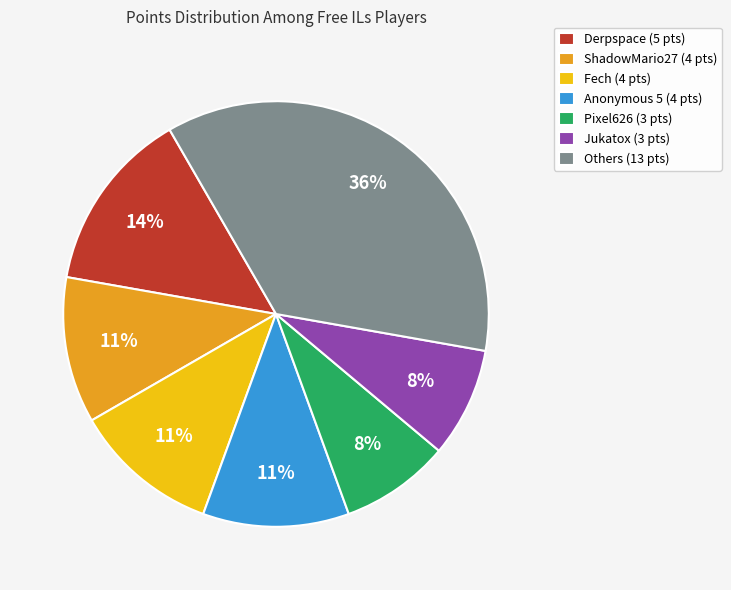

What percentage is the Pixel626 (3 pts) slice, to the nearest percent?

8%